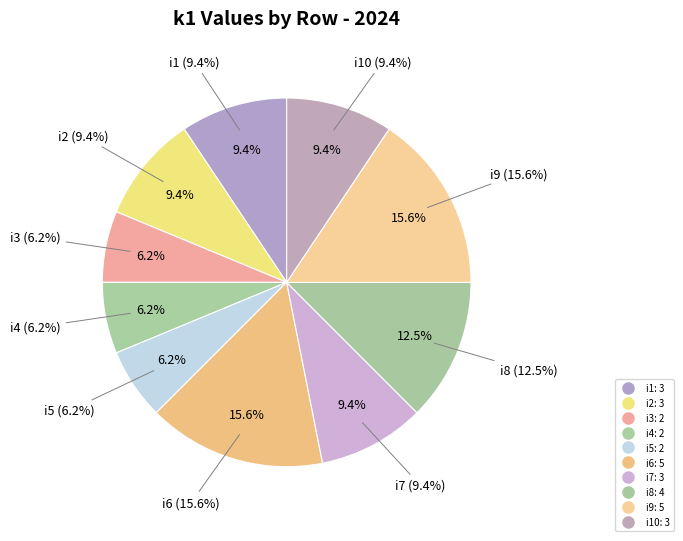

Rank the categories by value from highest to lowest.

i6, i9, i8, i1, i2, i7, i10, i3, i4, i5